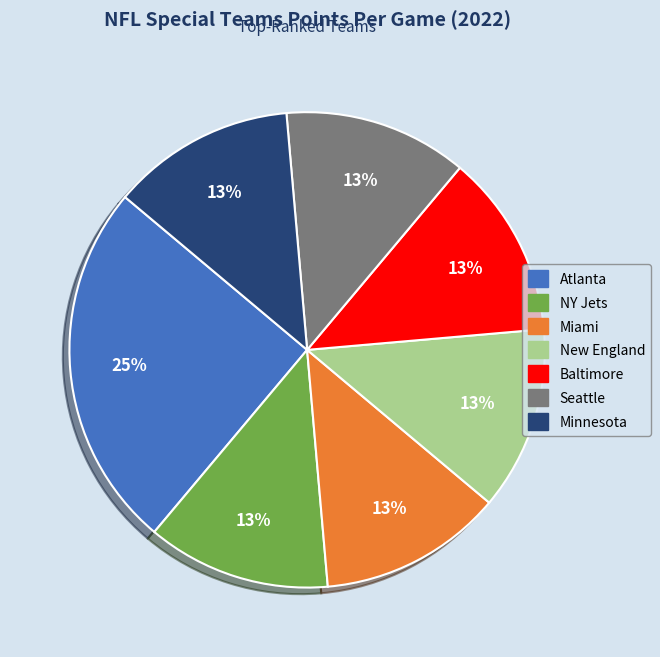

The New England slice represents 22% of the pie. True or false?

False